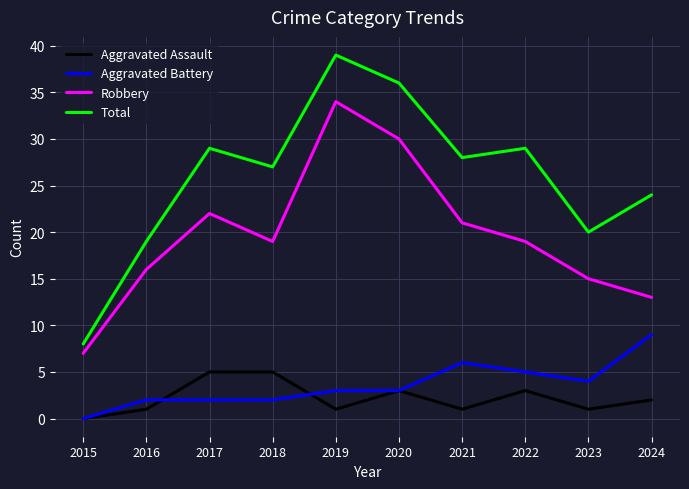

At which label does Aggravated Assault reach its minimum?

2015